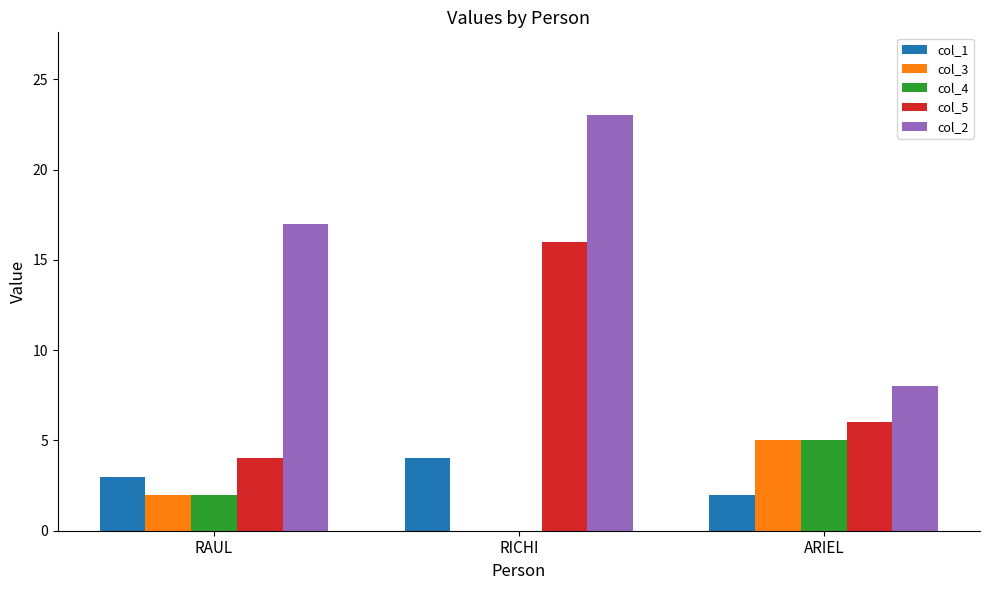

Reading left to right, extract all data points from this chart.

col_1: 3	4	2
col_3: 2	0	5
col_4: 2	0	5
col_5: 4	16	6
col_2: 17	23	8